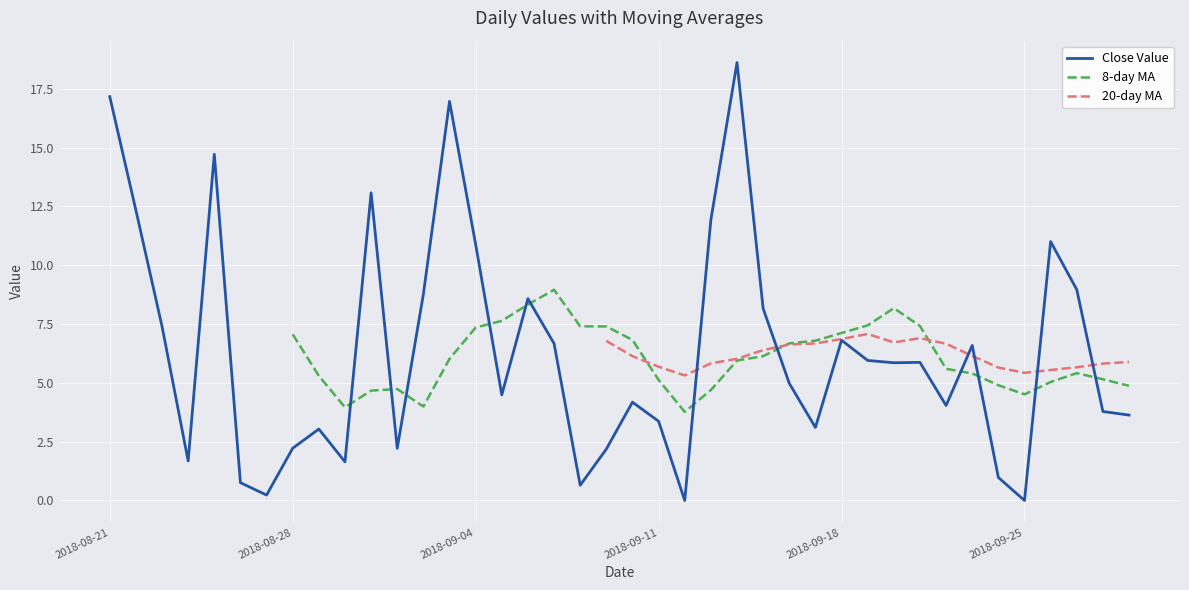

The Close Value series shows 4.1 at 2018-09-18. True or false?

False